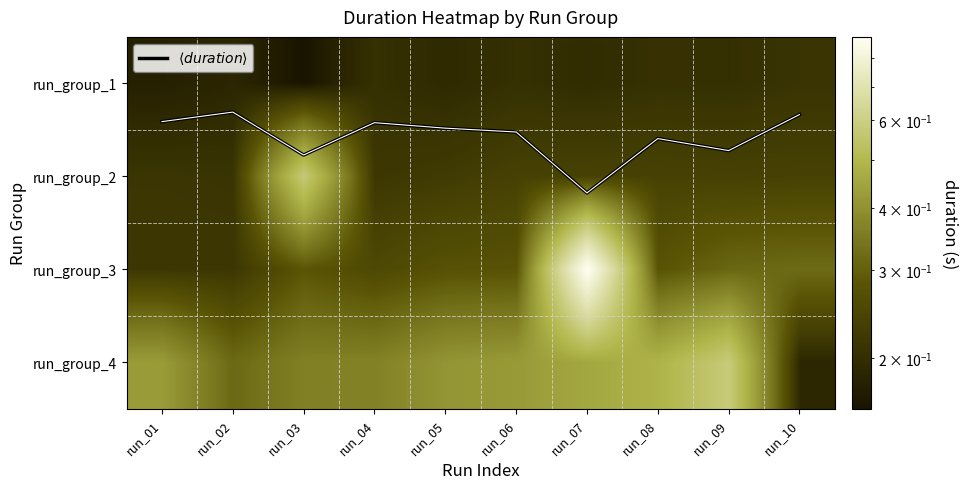

Which label corresponds to the smallest value in the chart?

run_03